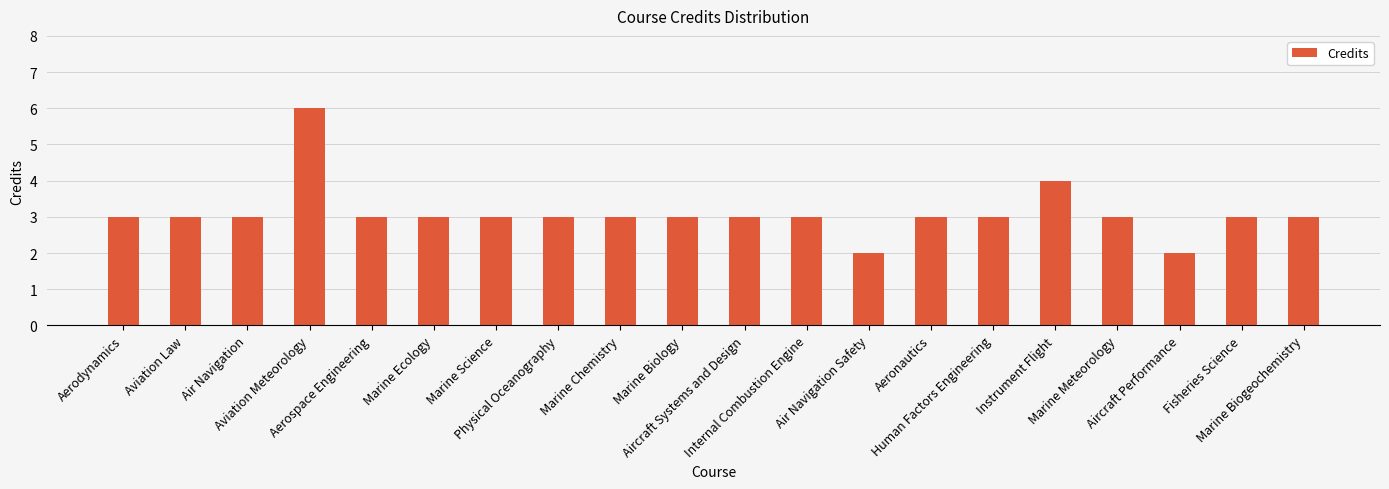

What is the change in value from Air Navigation to Aviation Meteorology?

+3